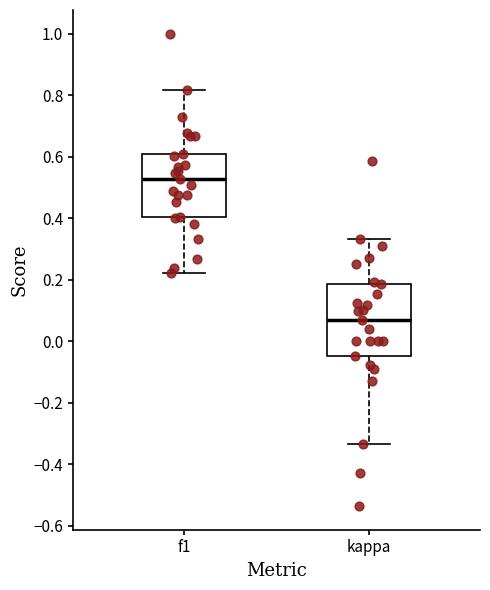

Where does the upper whisker of the box for kappa end on the y-axis? The values are not printed on the chart, so give them approximately, as read against the axis.

0.34